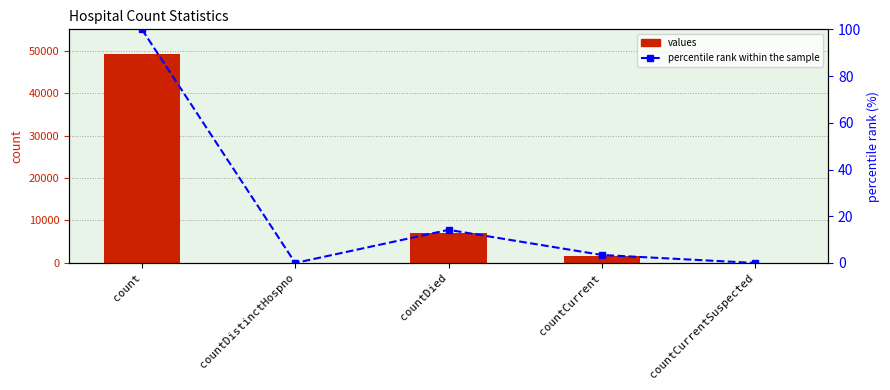

Reading right to left, what are all the values shown in this chart?

values: countCurrentSuspected=0.0	countCurrent=1683.0	countDied=6979.0	countDistinctHospno=0.0	count=49216.0
percentile rank within the sample: countCurrentSuspected=0.0	countCurrent=3.4	countDied=14.2	countDistinctHospno=0.0	count=100.0